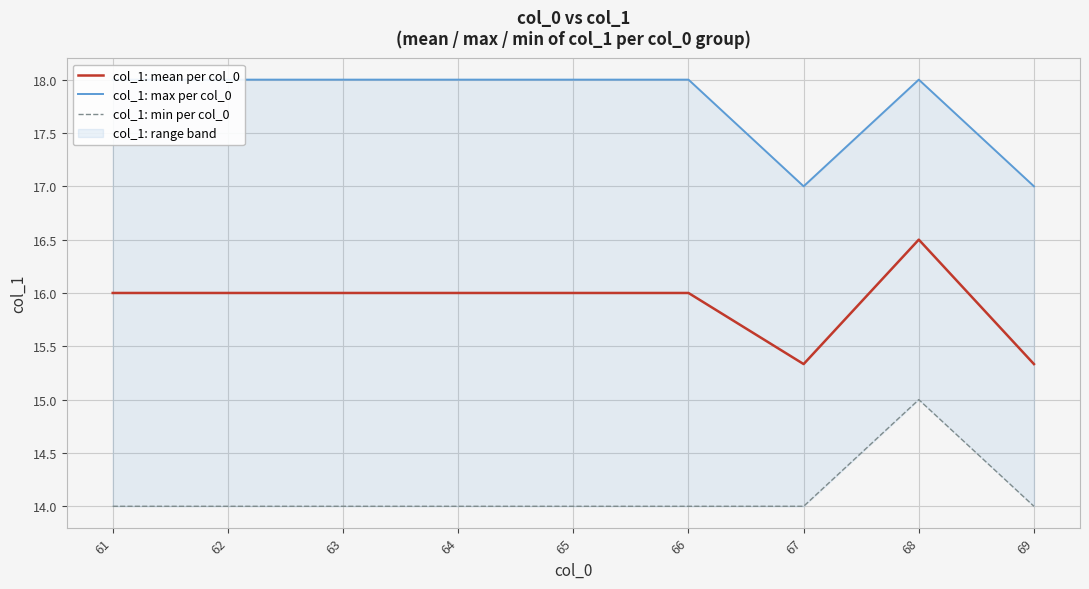

True or false: col_1: max per col_0 has more than 1 interior local peaks.

False